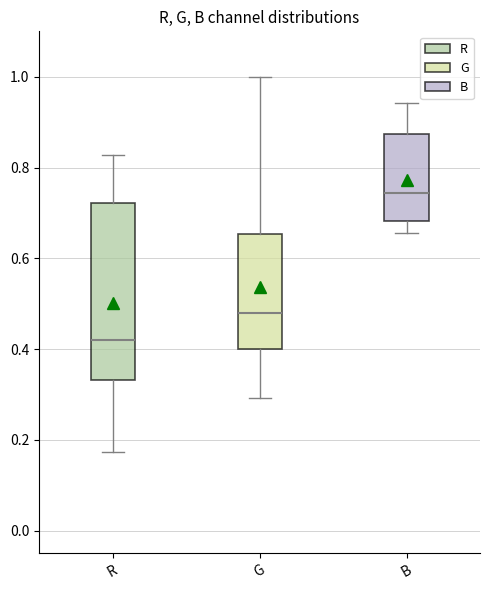

Reading left to right, transcribe this box plot: for each box, give where its median line is, the range the box spans, and where its two whiskers end, as read against the y-axis. The values are not printed on the chart, so give them approximately, as read against the axis.

R: median 0.42, box 0.34 to 0.72, whiskers 0.18 to 0.82
G: median 0.48, box 0.40 to 0.66, whiskers 0.30 to 1.00
B: median 0.74, box 0.68 to 0.88, whiskers 0.66 to 0.94